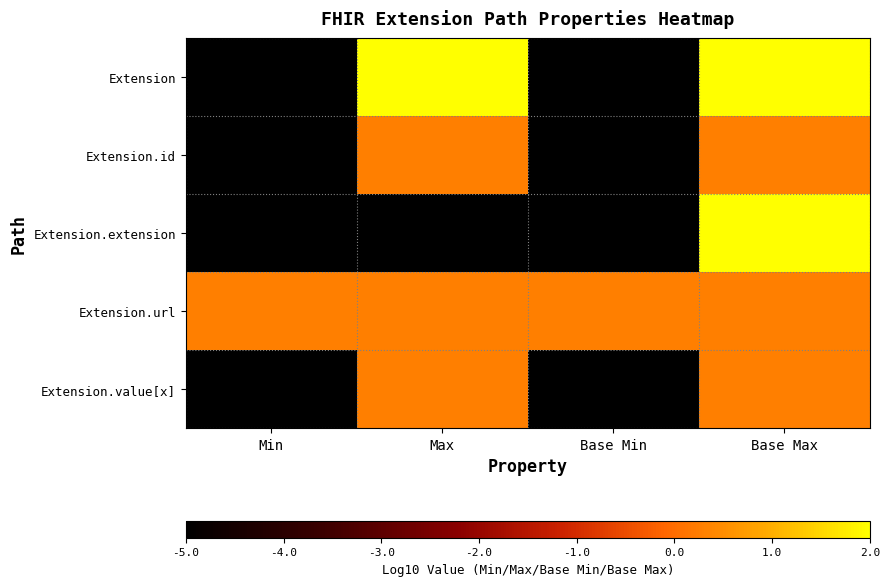

Rank the series by their maximum value, from highest to lowest.

Extension, Extension.extension, Extension.id, Extension.url, Extension.value[x]